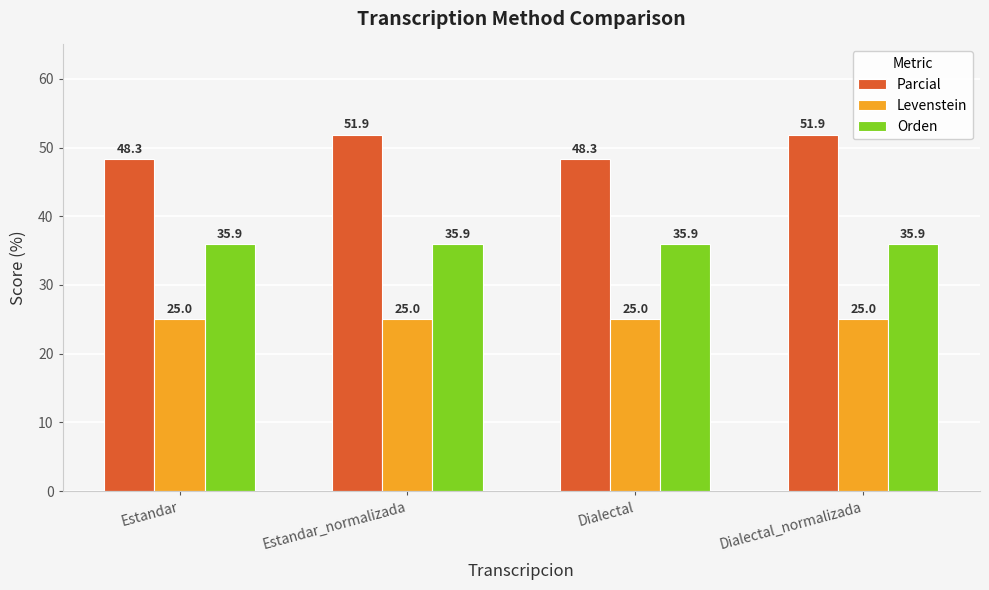

Between Estandar_normalizada and Dialectal, which series saw the biggest shift?

Parcial